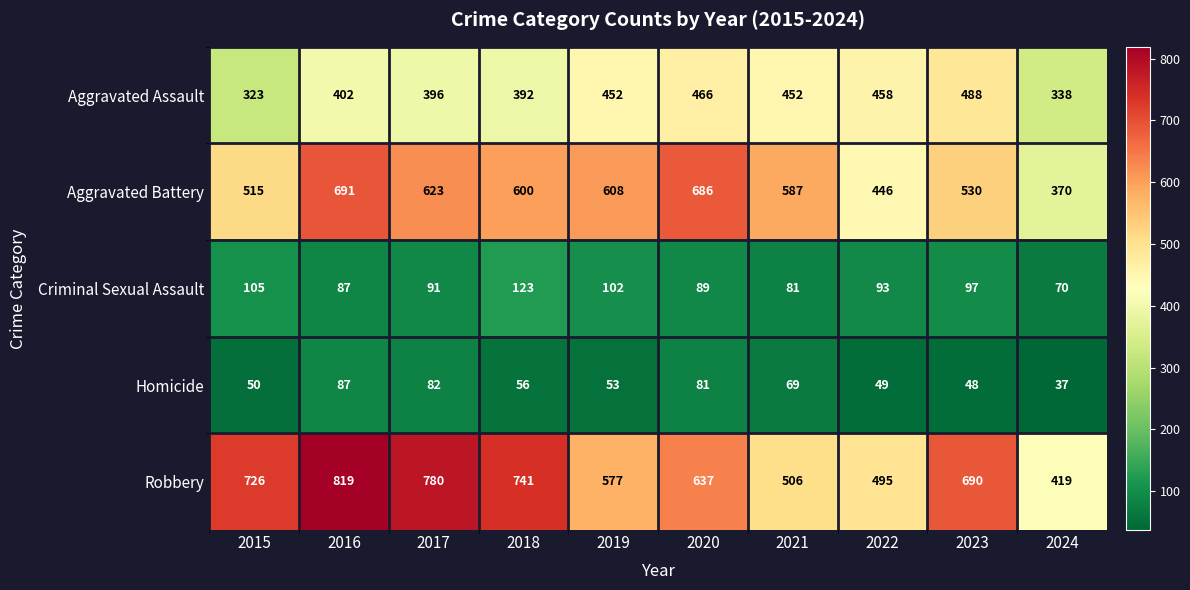

Where does the Robbery series first go above 690?

2015